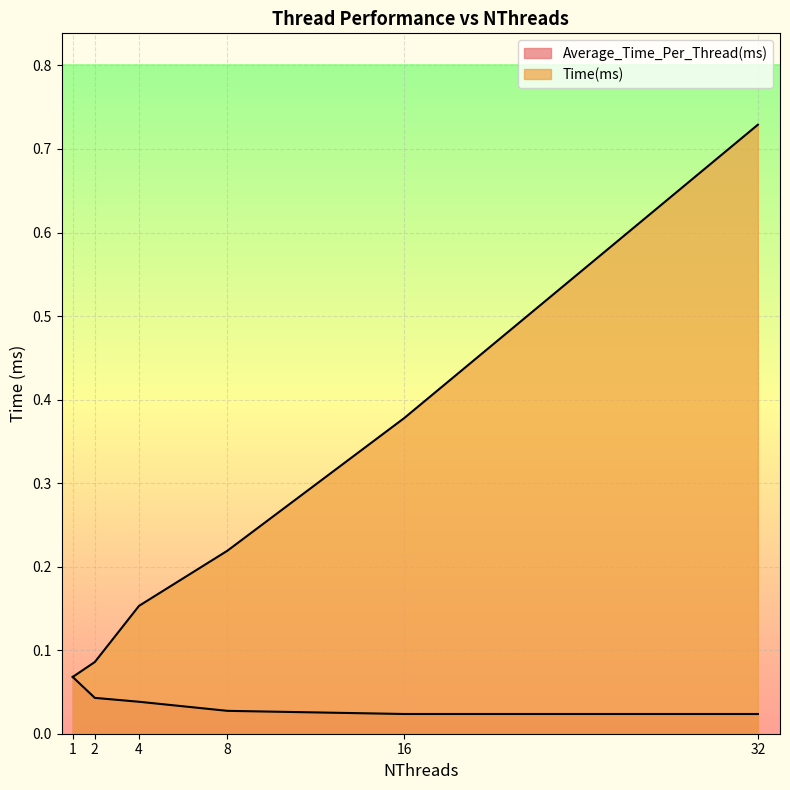

True or false: Time(ms) and Average_Time_Per_Thread(ms) intersect in this chart.

False